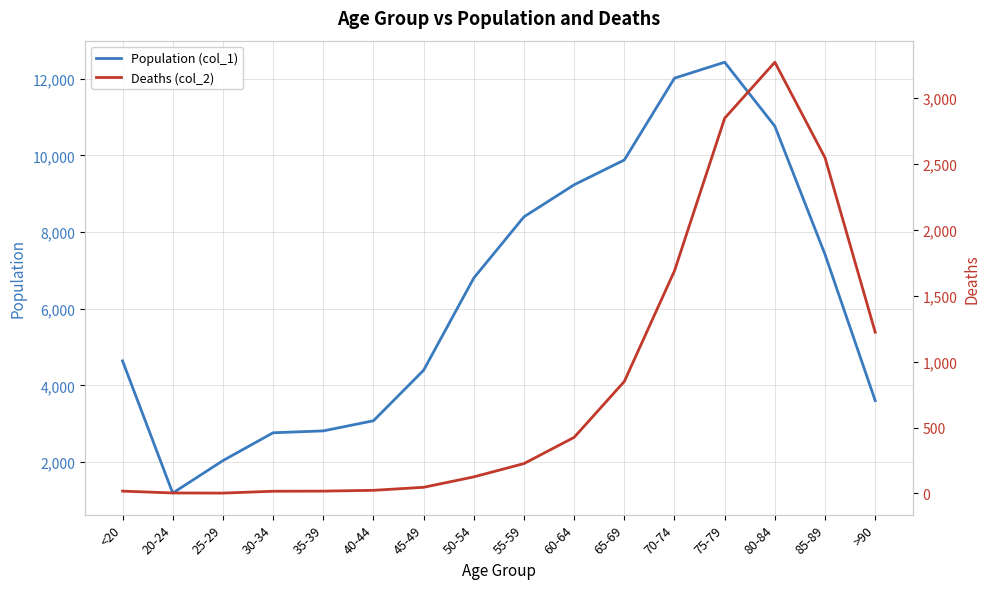

What is the smallest value displayed?

3